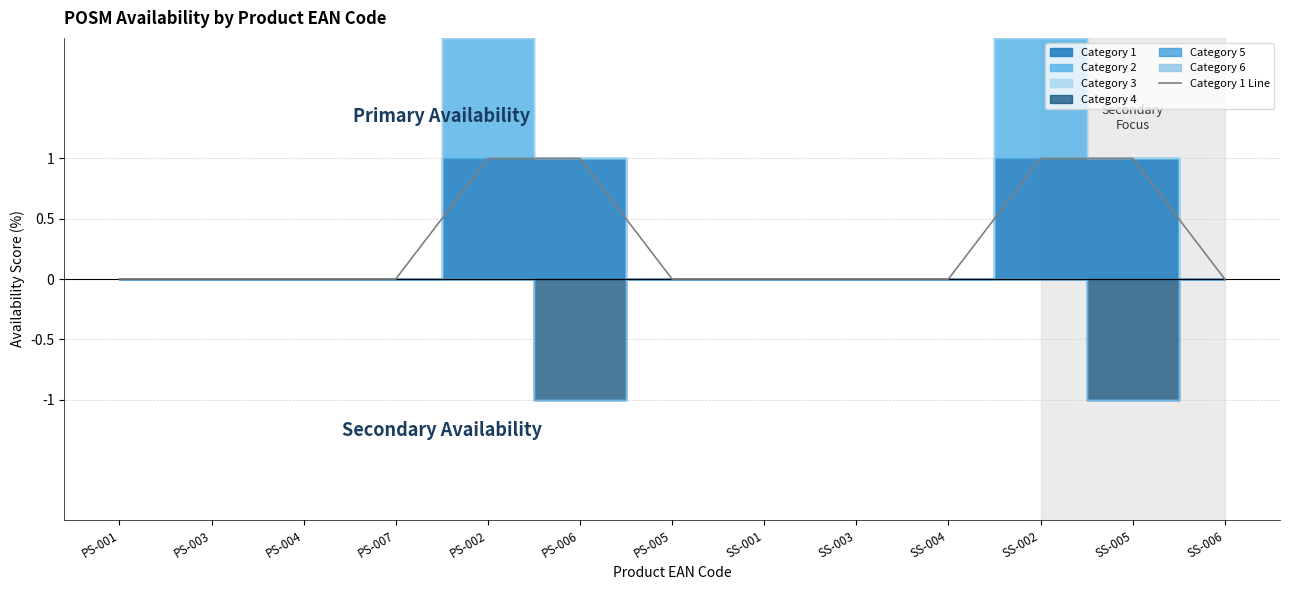

True or false: Category 1 Line has a value of 1 at SS-005.

True